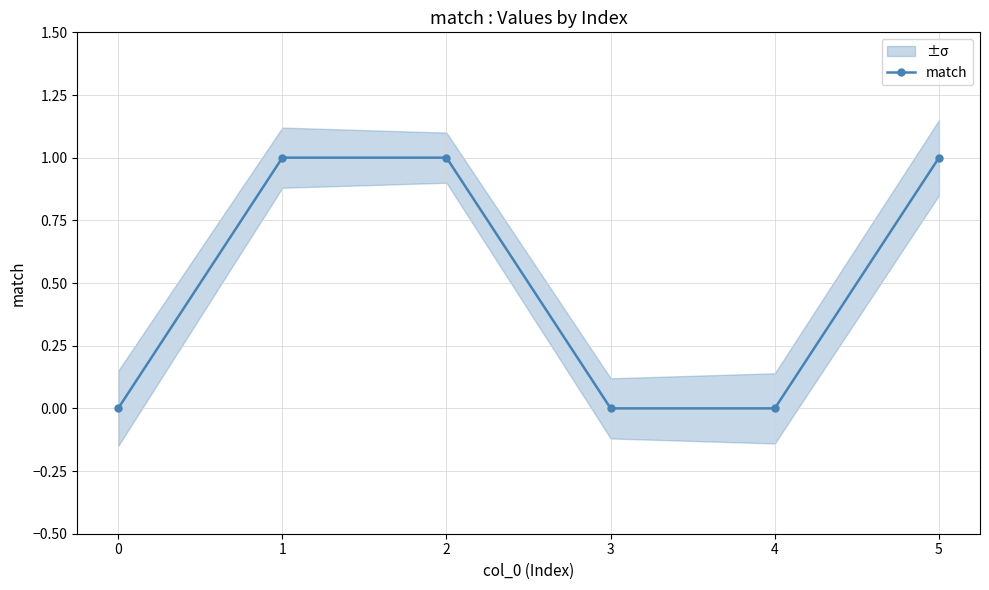

What is the difference between the maximum and second lowest values?

1